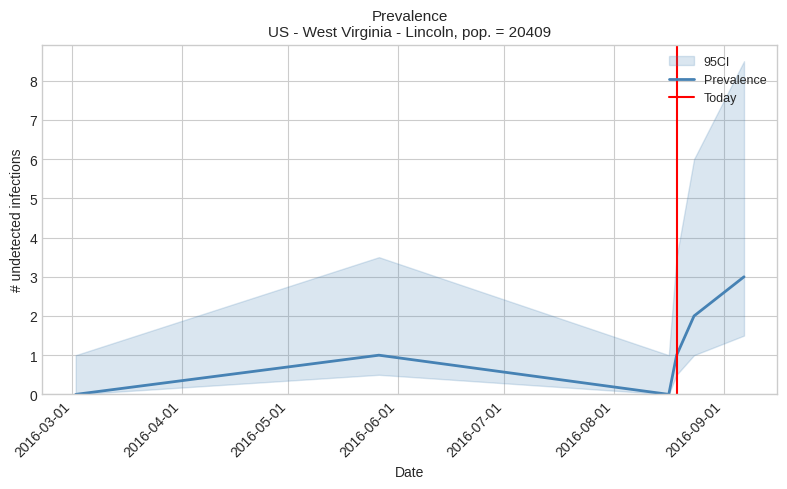

What is the highest value of the Prevalence series?

3